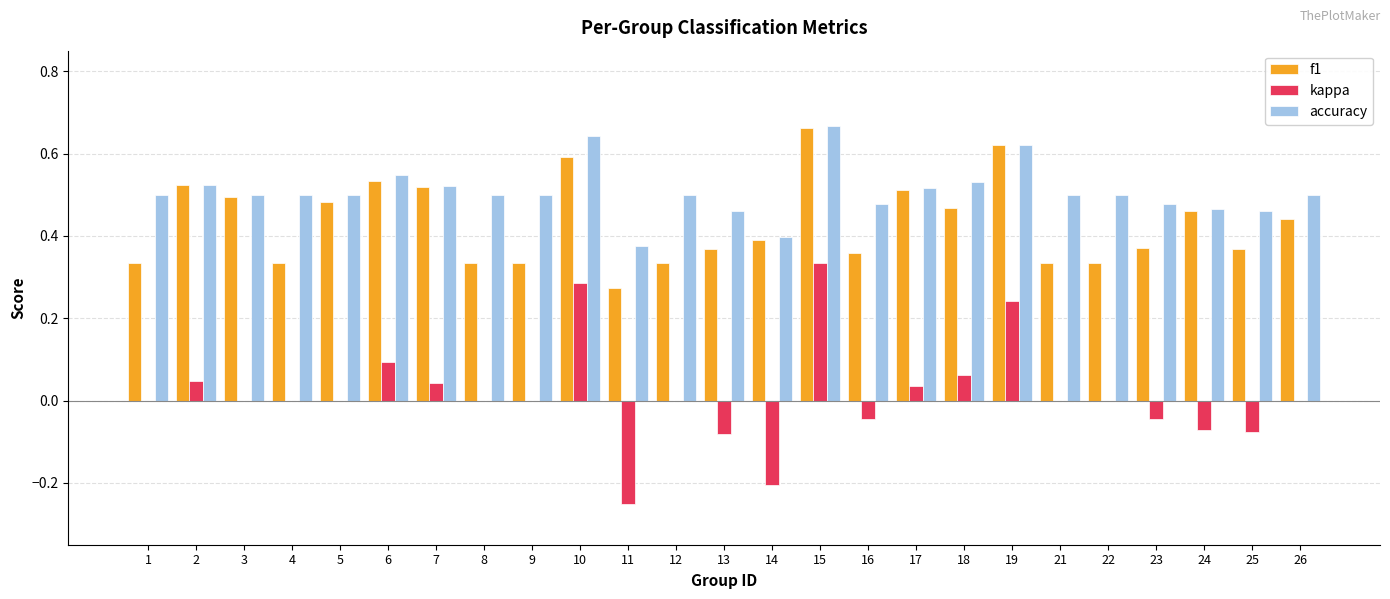

What are all the series names shown in the legend?

f1, kappa, accuracy